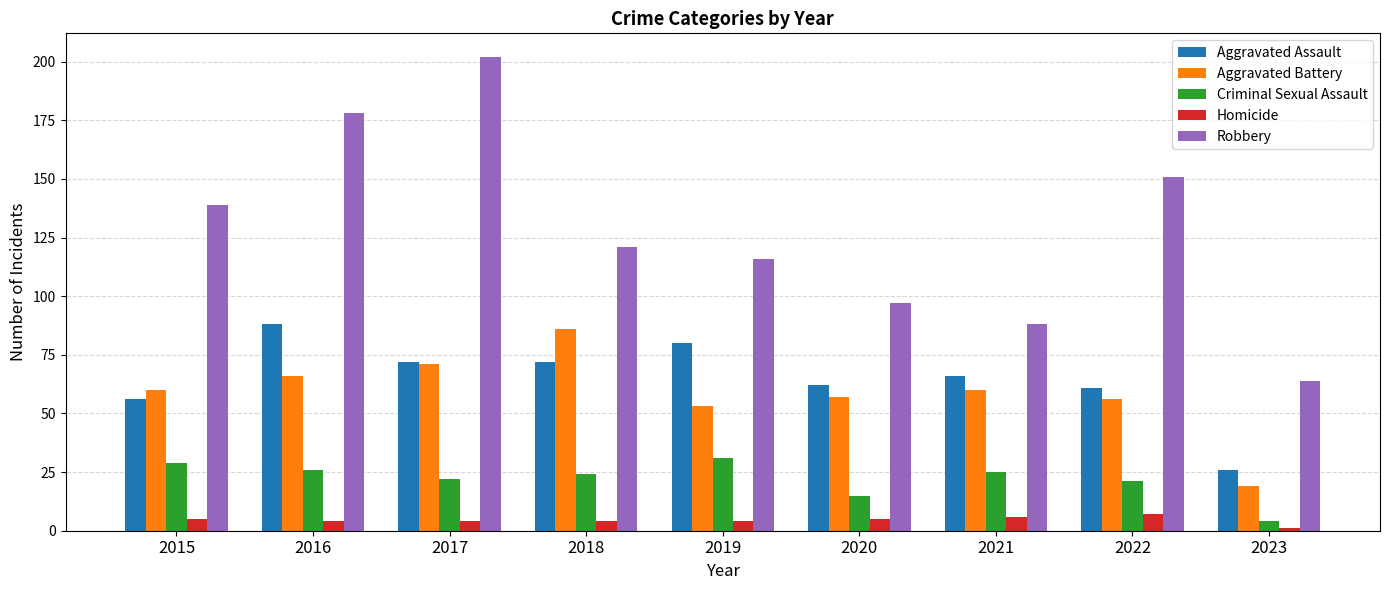

At which category does the chart reach its peak across all series?

2017